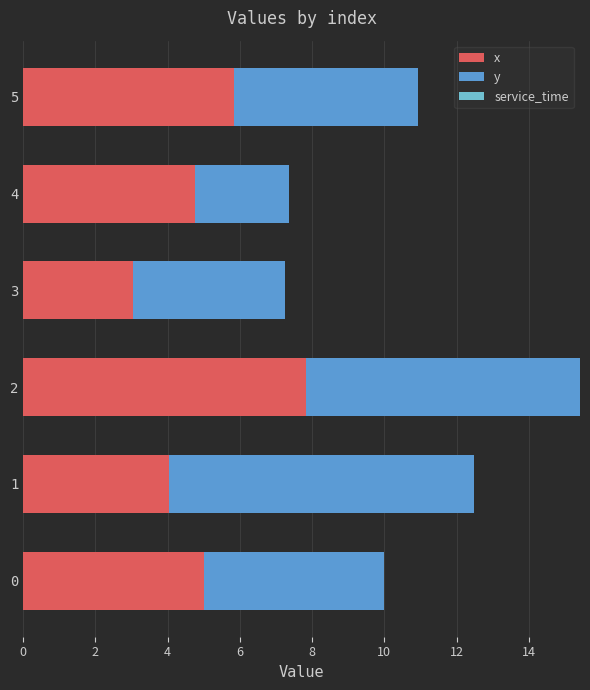

What is the total value across all series at 3?

7.2